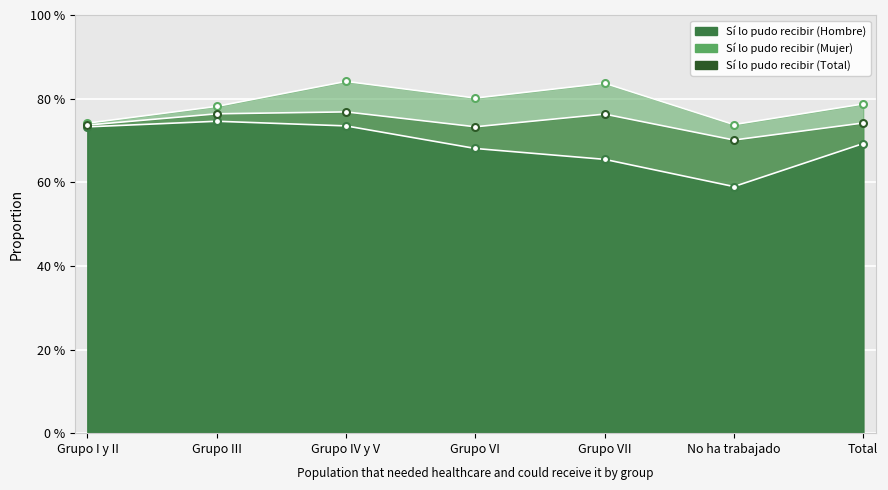

True or false: Sí lo pudo recibir (Mujer) has more than 0 interior local peaks.

True